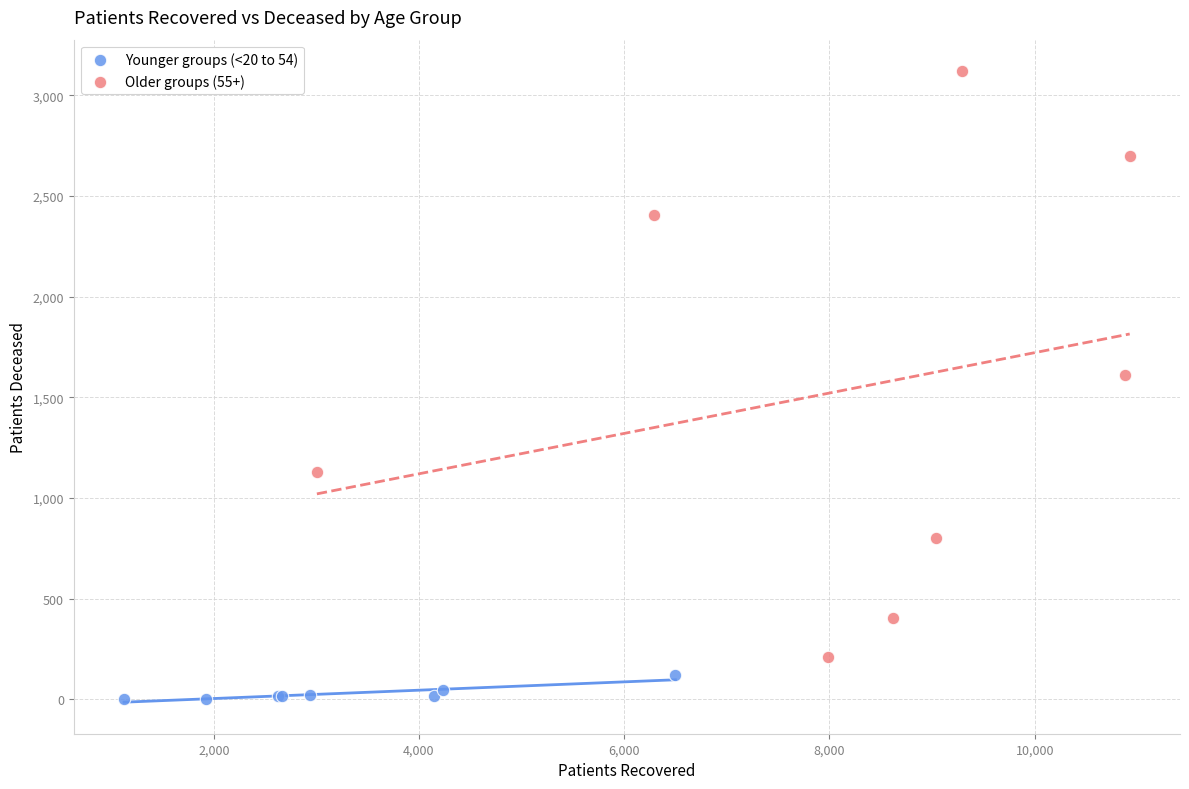

Which series has the widest spread of Y values?

Older groups (55+)